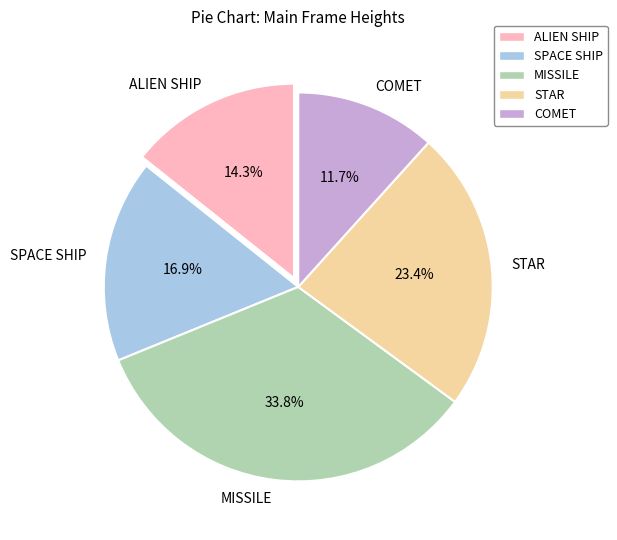

Which has a higher value, COMET or ALIEN SHIP?

ALIEN SHIP